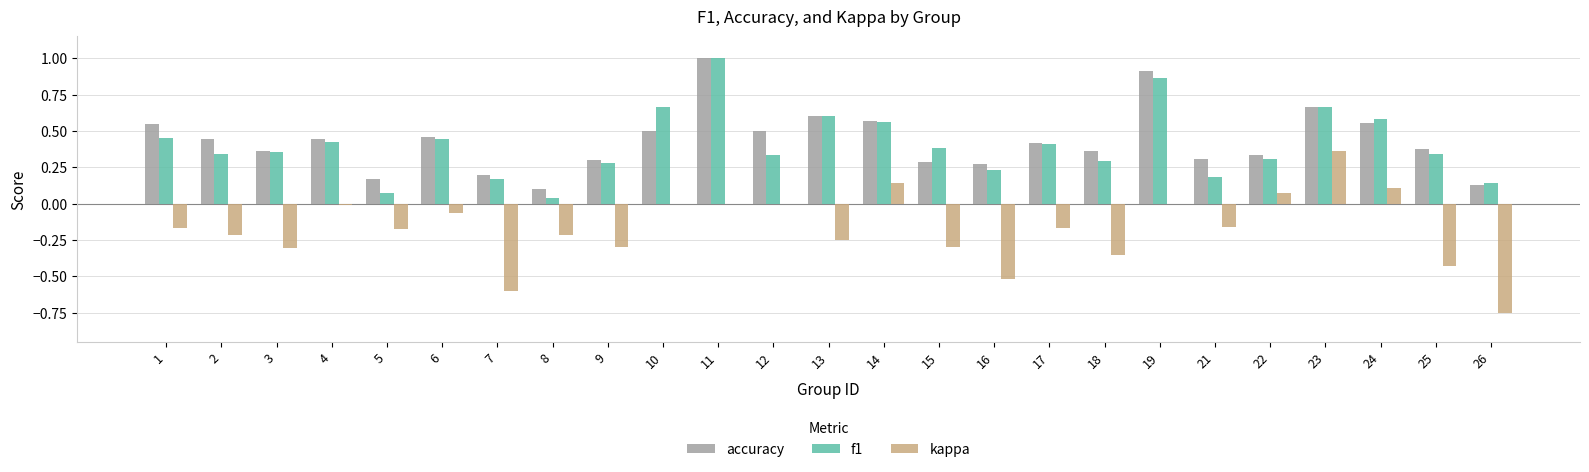

True or false: accuracy has a value of 0.1 at 26.

True